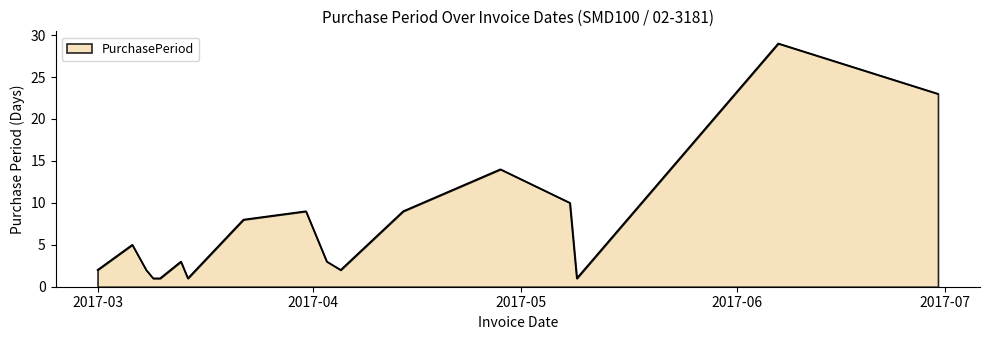

What is the maximum value shown in the chart?

29